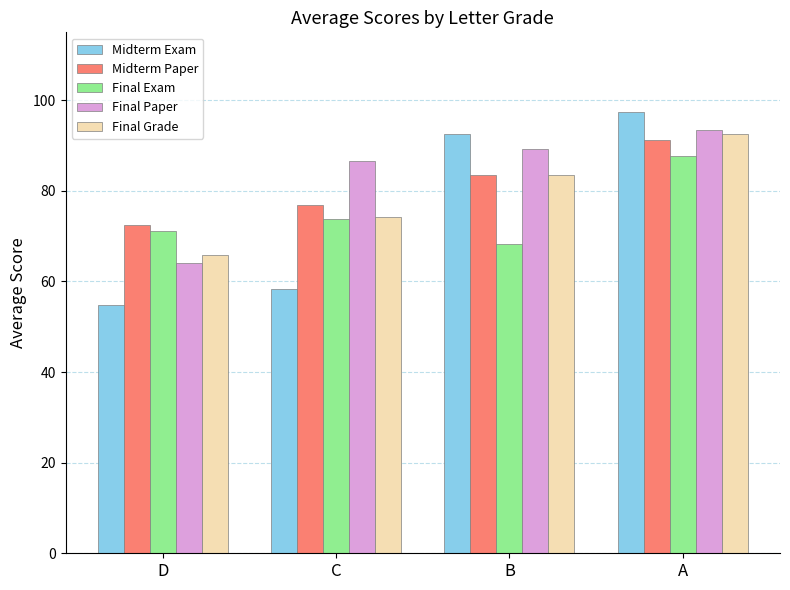

At how many categories does at least one series exceed 61?

4